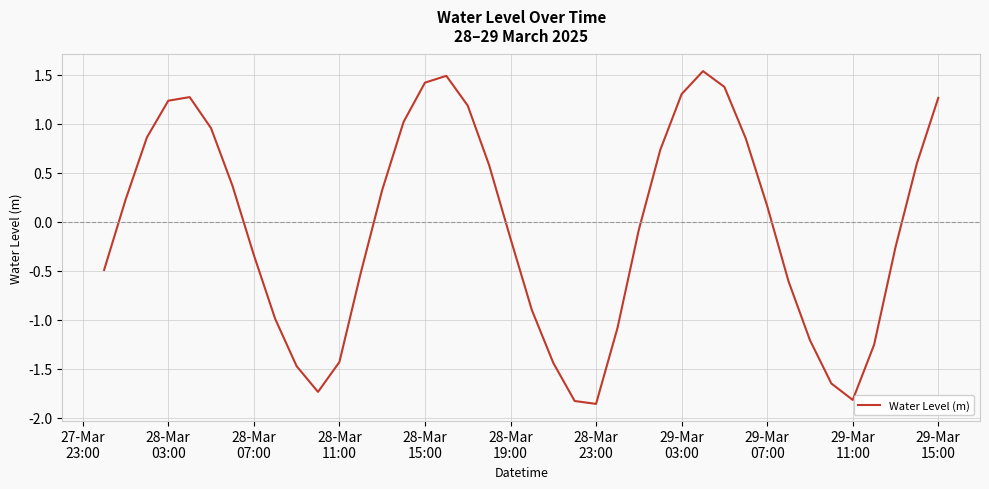

What is the maximum value shown in the chart?

1.5